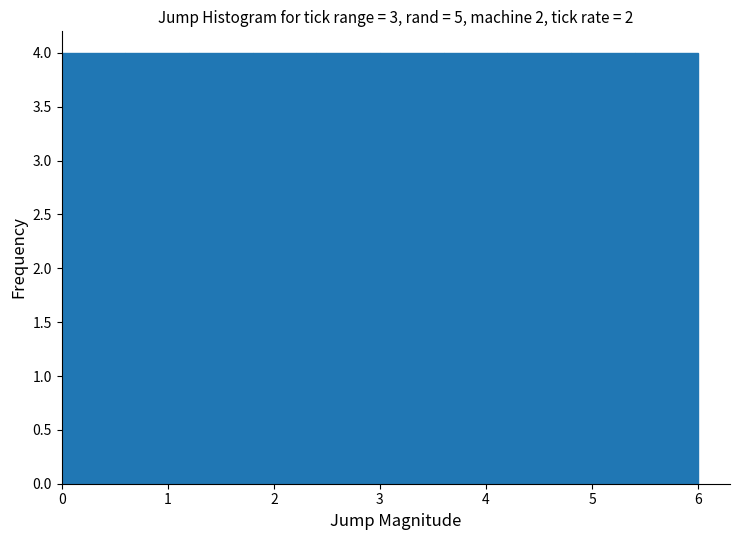

Reading left to right, transcribe this chart: for each bar, give the range it covers on the x-axis and its height. The values are not printed on the chart, so give them approximately, as read against the axis.

0.0 to 0.6: 4
0.6 to 1.2: 4
1.2 to 1.8: 4
1.8 to 2.4: 4
2.4 to 3.0: 4
3.0 to 3.6: 4
3.6 to 4.2: 4
4.2 to 4.8: 4
4.8 to 5.4: 4
5.4 to 6.0: 4